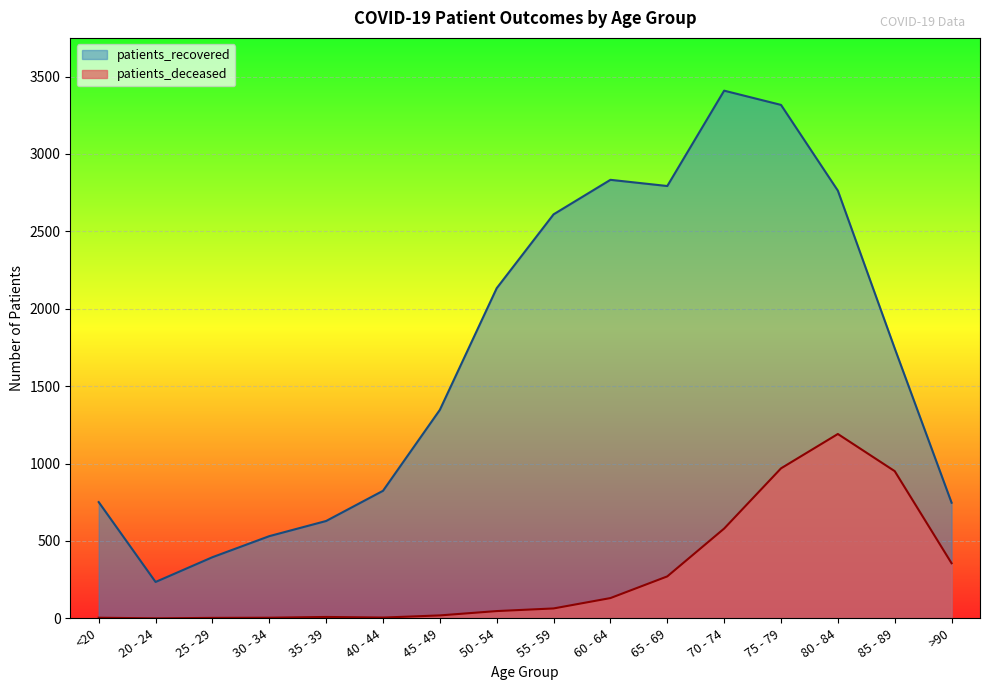

What is the highest value of the patients_recovered series?

3409